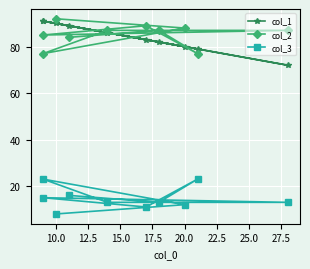

Where is the first local maximum for col_2?

10.0